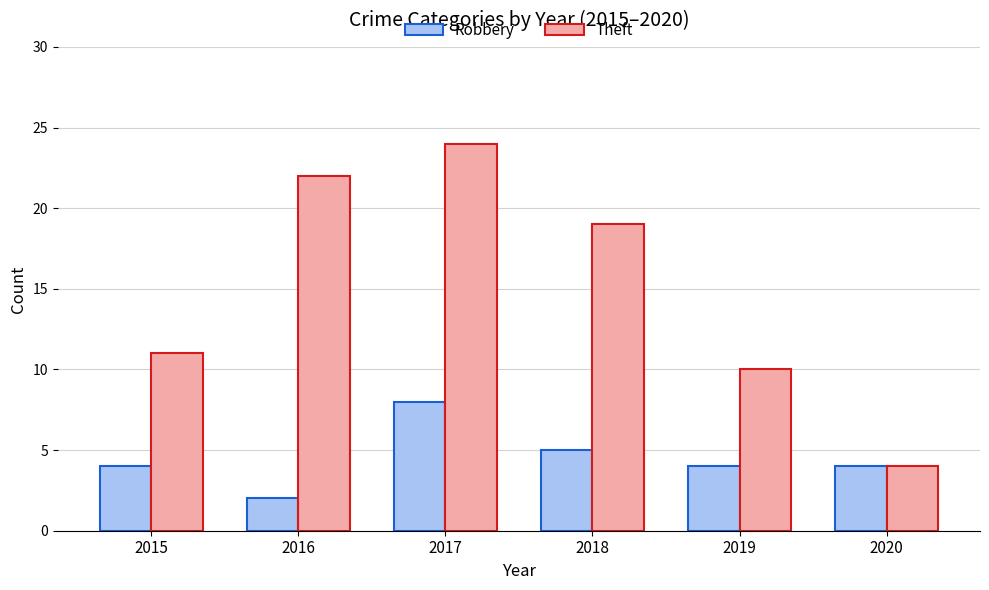

At which category is the sum across all series the highest?

2017